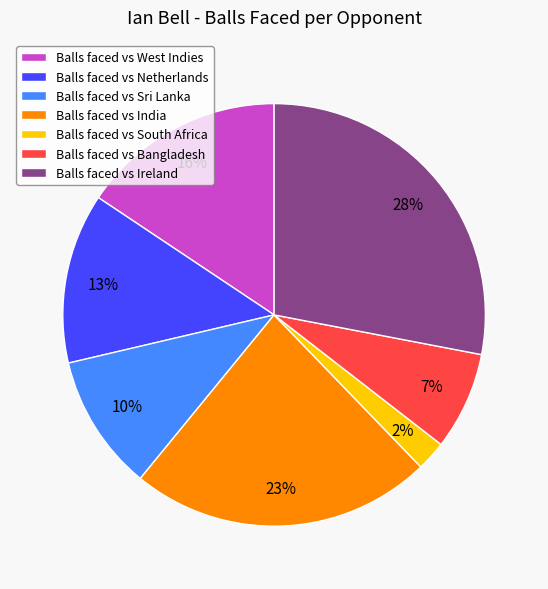

Which slice is the smallest?

Balls faced vs South Africa